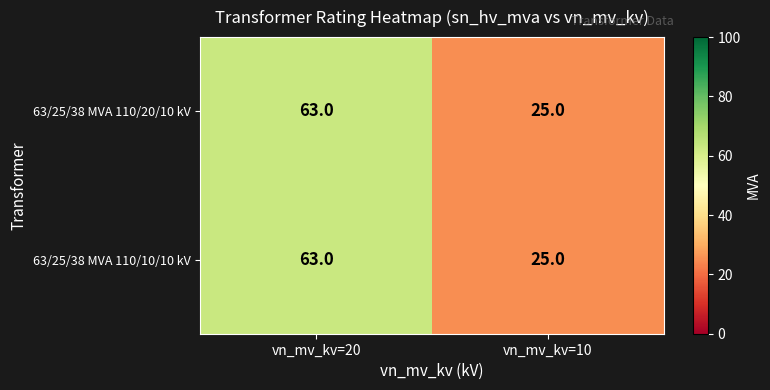

Is the value of 63/25/38 MVA 110/20/10 kV at vn_mv_kv=20 greater than the value of 63/25/38 MVA 110/10/10 kV at vn_mv_kv=10?

Yes